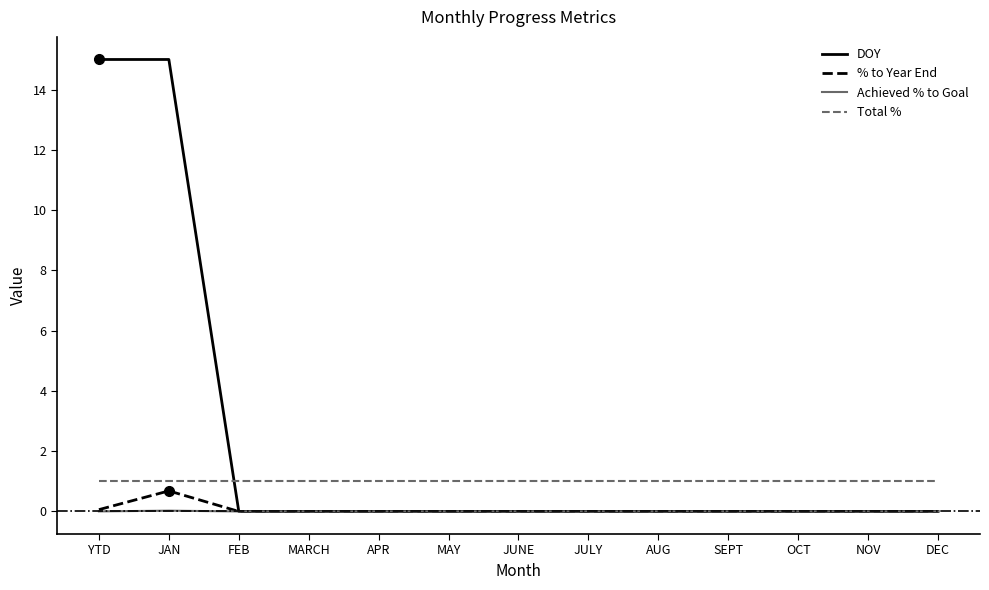

What is the difference between the highest and lowest values at NOV?

1.0